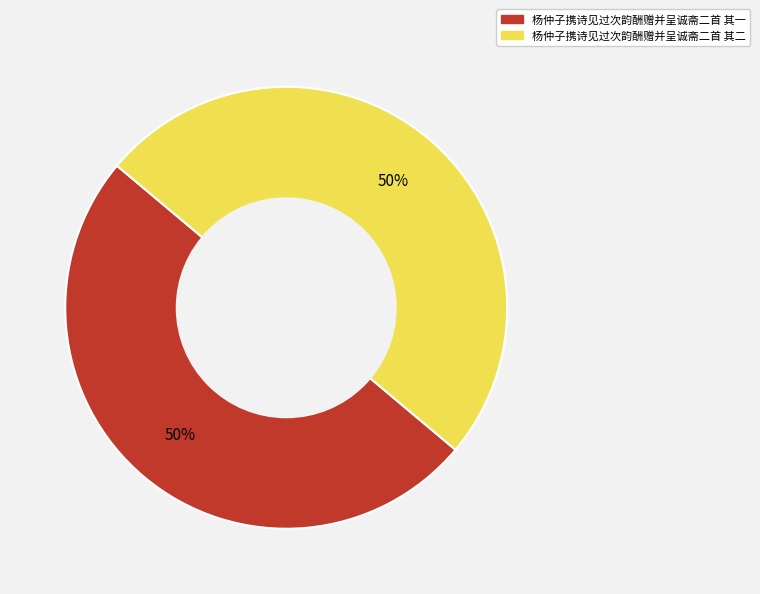

Is it true that 杨仲子携诗见过次韵酬赠并呈诚斋二首 其二 is 63% of the pie?

False